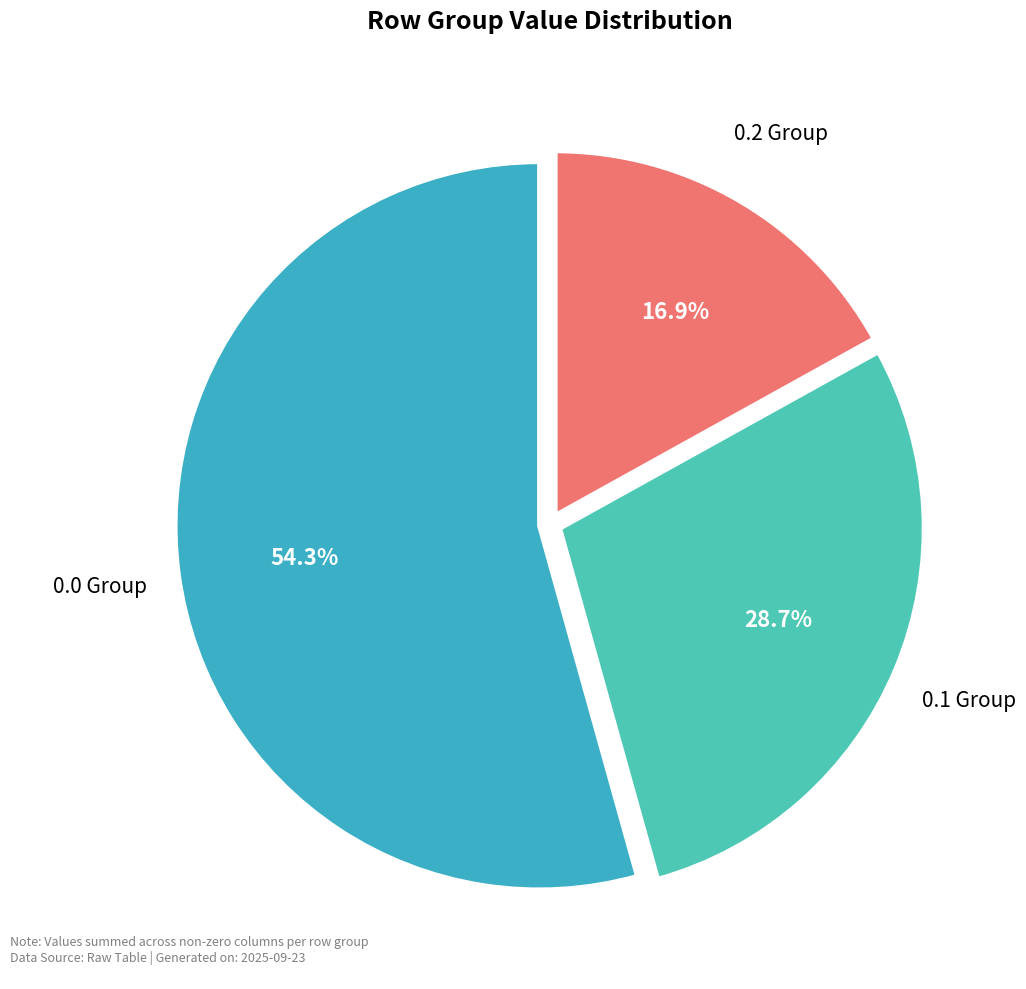

Do 0.2 Group and 0.0 Group together represent more than half of the pie?

Yes